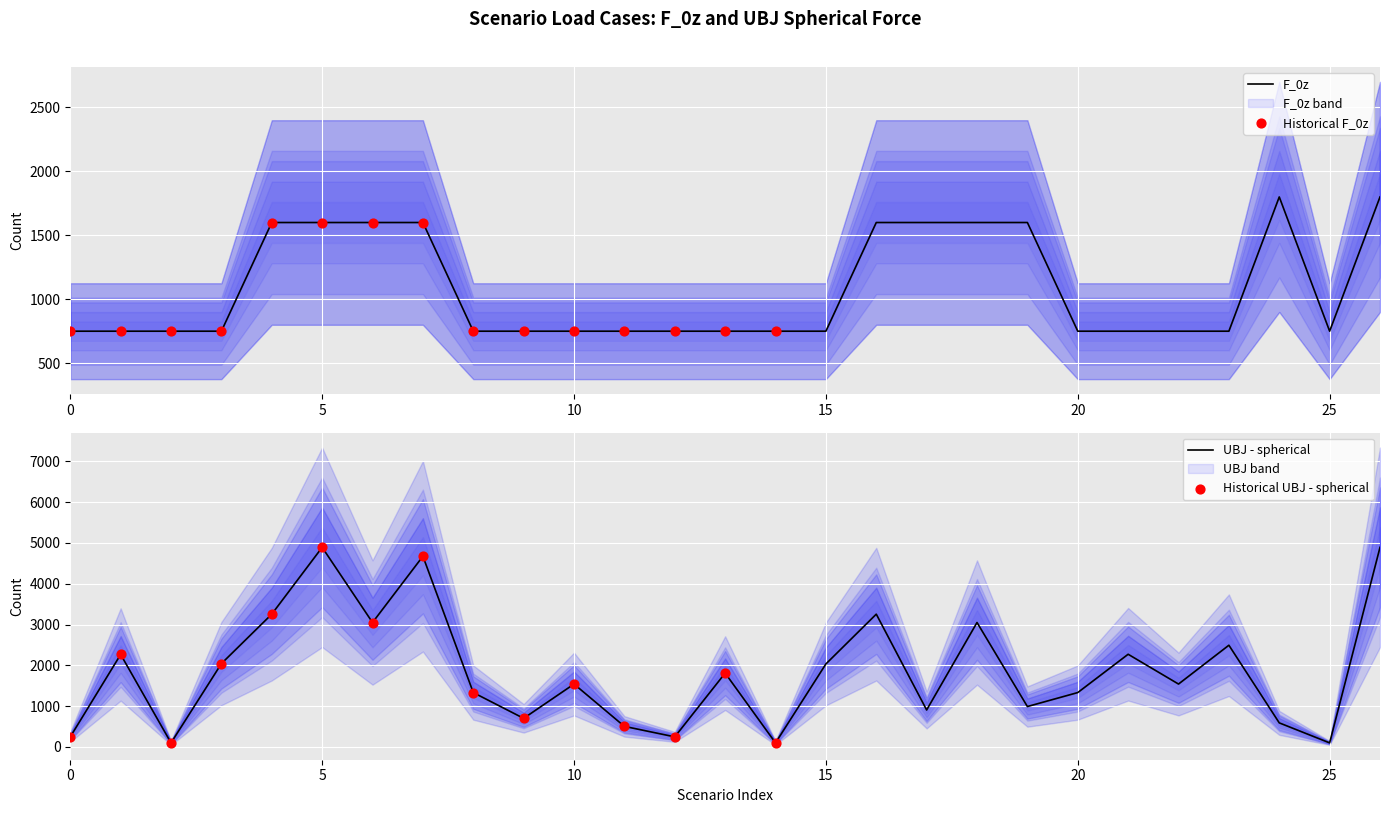

Which series reaches the maximum Y coordinate?

UBJ - spherical